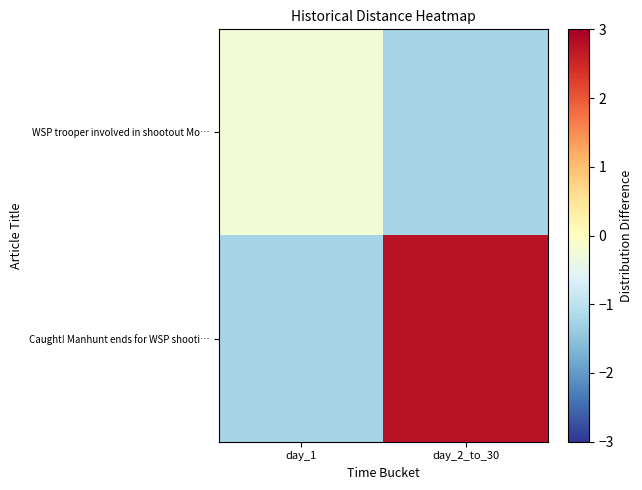

At how many categories does at least one series exceed 0?

1